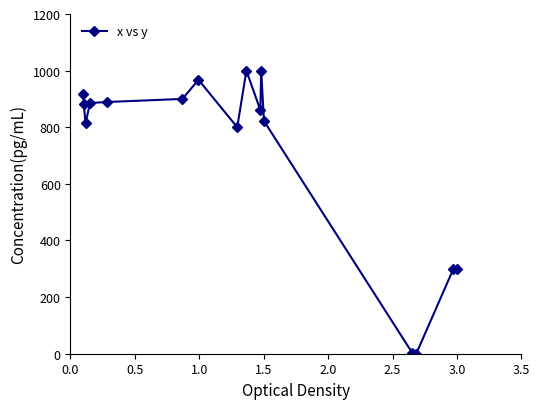

What is the value of the 16th point from the left?

298.6